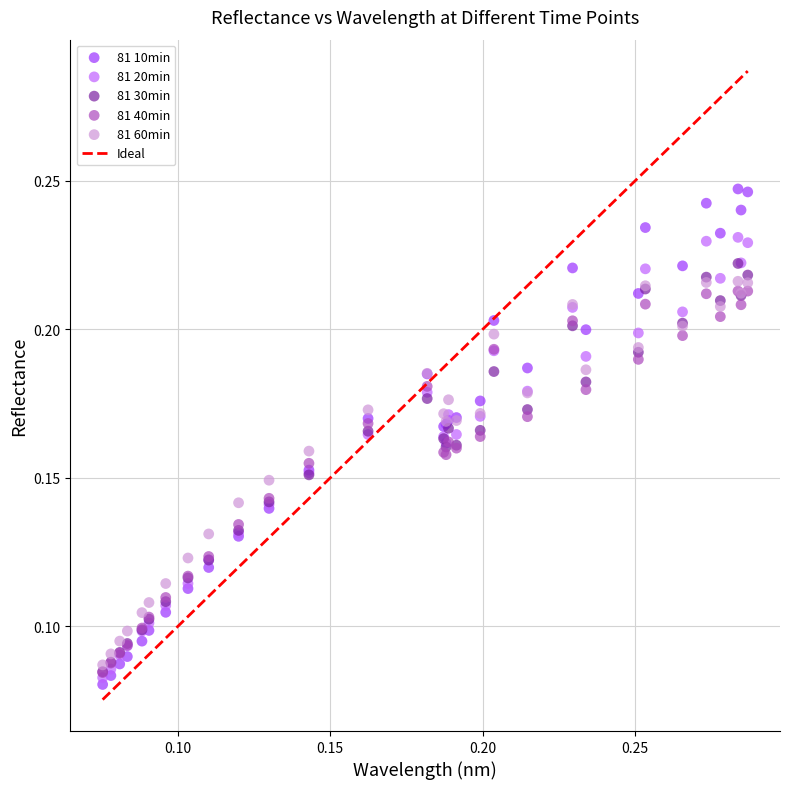

Which series has the widest spread of Y values?

81 10min